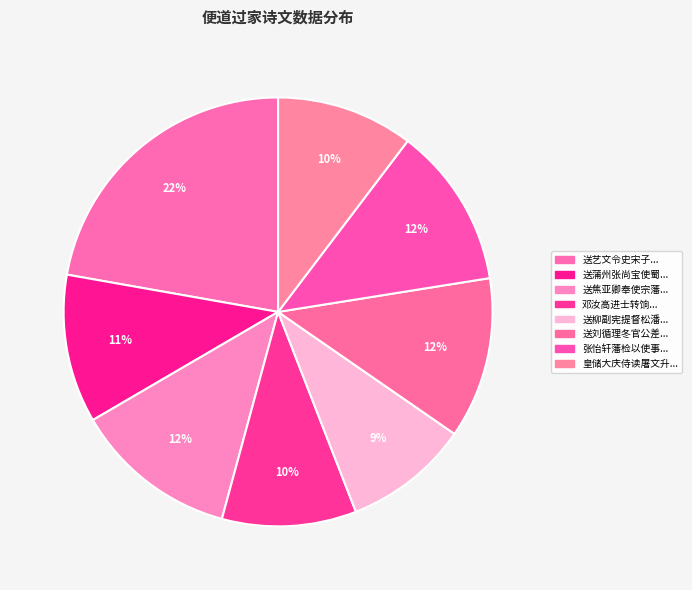

How many slices are in this pie chart?

8